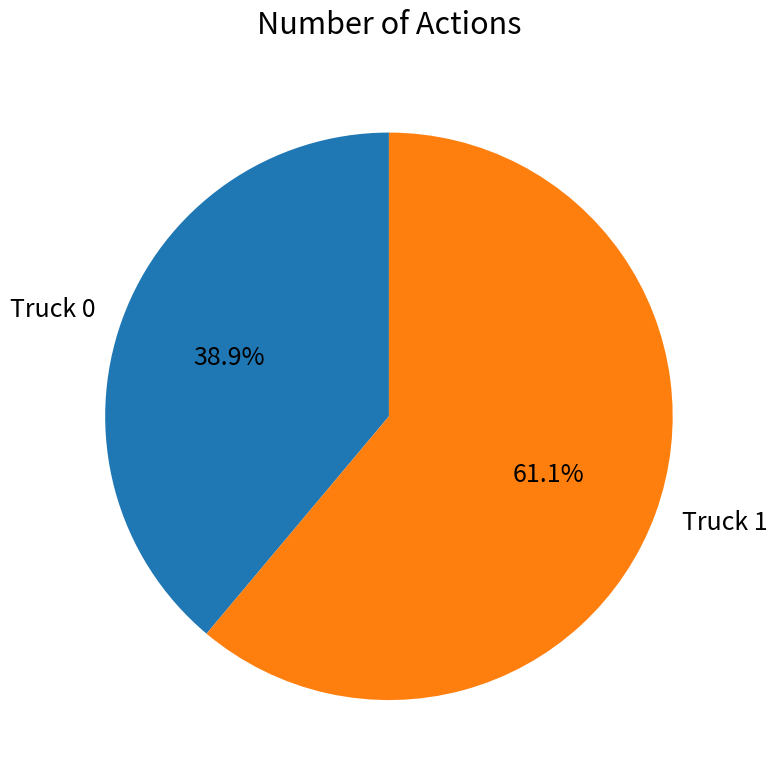

Which has a higher value, Truck 0 or Truck 1?

Truck 1